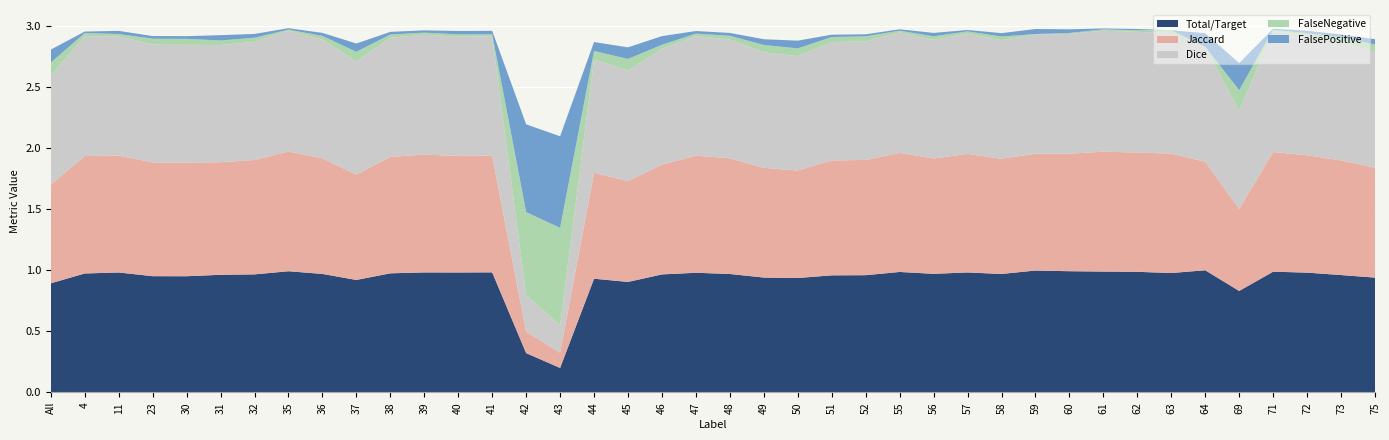

Reading left to right, transcribe all the data shown in this chart.

Total/Target: 0.9	1.0	1.0	1.0	1.0	1.0	1.0	1.0	1.0	0.9	1.0	1.0	1.0	1.0	0.3	0.2	0.9	0.9	1.0	1.0	1.0	0.9	0.9	1.0	1.0	1.0	1.0	1.0	1.0	1.0	1.0	1.0	1.0	1.0	1.0	0.8	1.0	1.0	1.0	0.9
Jaccard: 0.8	1.0	1.0	0.9	0.9	0.9	0.9	1.0	0.9	0.9	1.0	1.0	1.0	1.0	0.2	0.1	0.9	0.8	0.9	1.0	0.9	0.9	0.9	0.9	0.9	1.0	0.9	1.0	0.9	1.0	1.0	1.0	1.0	1.0	0.9	0.7	1.0	1.0	0.9	0.9
Dice: 0.9	1.0	1.0	1.0	1.0	1.0	1.0	1.0	1.0	0.9	1.0	1.0	1.0	1.0	0.3	0.2	0.9	0.9	0.9	1.0	1.0	0.9	0.9	1.0	1.0	1.0	1.0	1.0	1.0	1.0	1.0	1.0	1.0	1.0	0.9	0.8	1.0	1.0	1.0	0.9
FalseNegative: 0.1	0.0	0.0	0.0	0.0	0.0	0.0	0.0	0.0	0.1	0.0	0.0	0.0	0.0	0.7	0.8	0.1	0.1	0.0	0.0	0.0	0.1	0.1	0.0	0.0	0.0	0.0	0.0	0.0	0.0	0.0	0.0	0.0	0.0	0.0	0.2	0.0	0.0	0.0	0.1
FalsePositive: 0.1	0.0	0.0	0.0	0.0	0.0	0.0	0.0	0.0	0.1	0.0	0.0	0.0	0.0	0.7	0.8	0.1	0.1	0.1	0.0	0.0	0.0	0.1	0.0	0.0	0.0	0.0	0.0	0.0	0.0	0.0	0.0	0.0	0.0	0.1	0.2	0.0	0.0	0.0	0.0